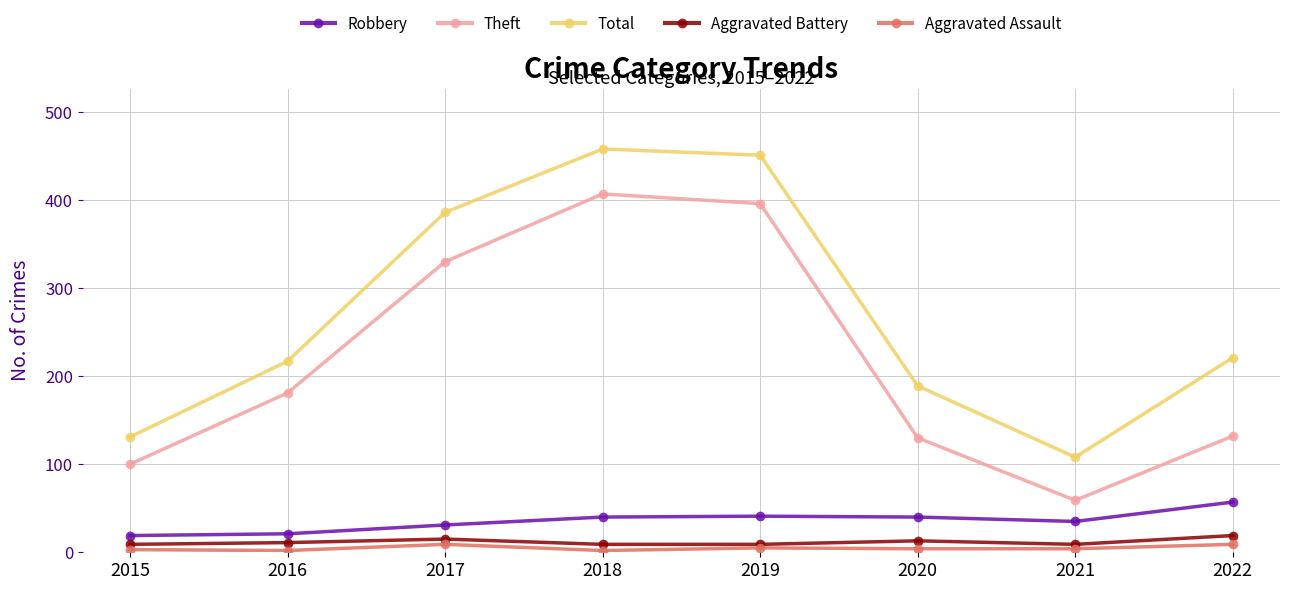

How many categories are shown in the chart?

8